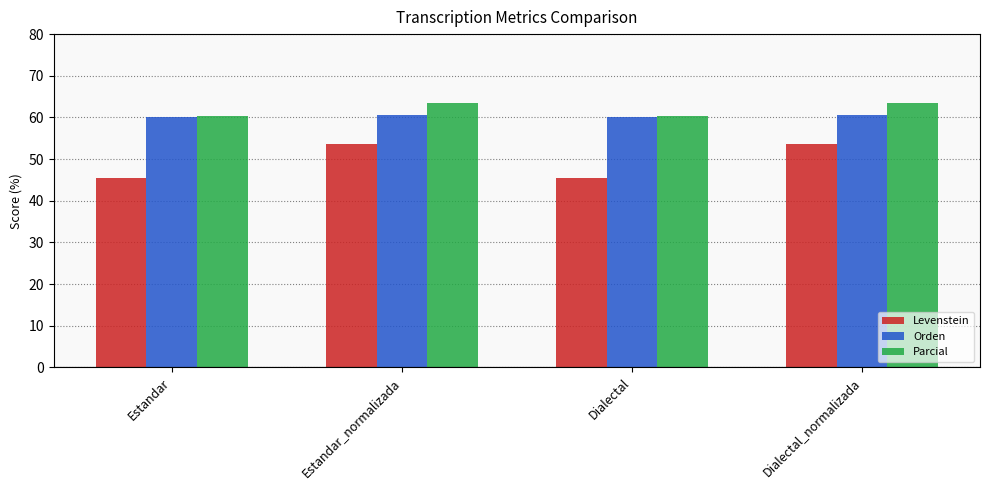

What is the average value of the Orden series?

60.4